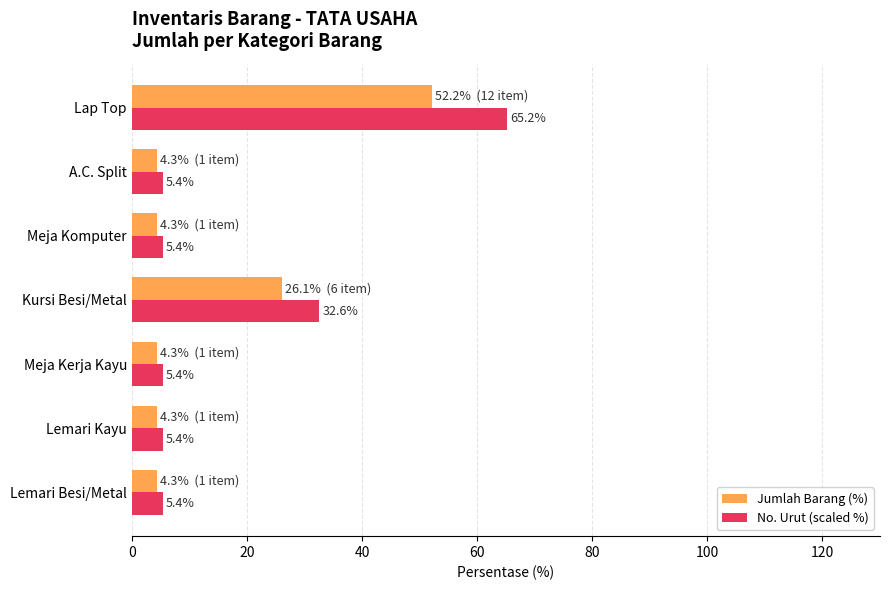

Is the value of No. Urut (scaled %) at Kursi Besi/Metal greater than the value of Jumlah Barang (%) at Lap Top?

No